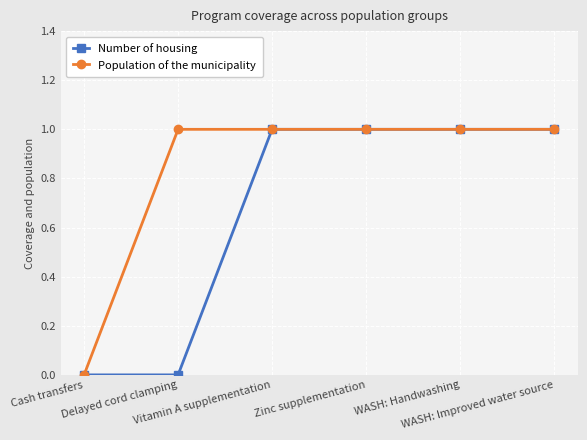

Count the Population of the municipality values in the range 1 to 2.

5